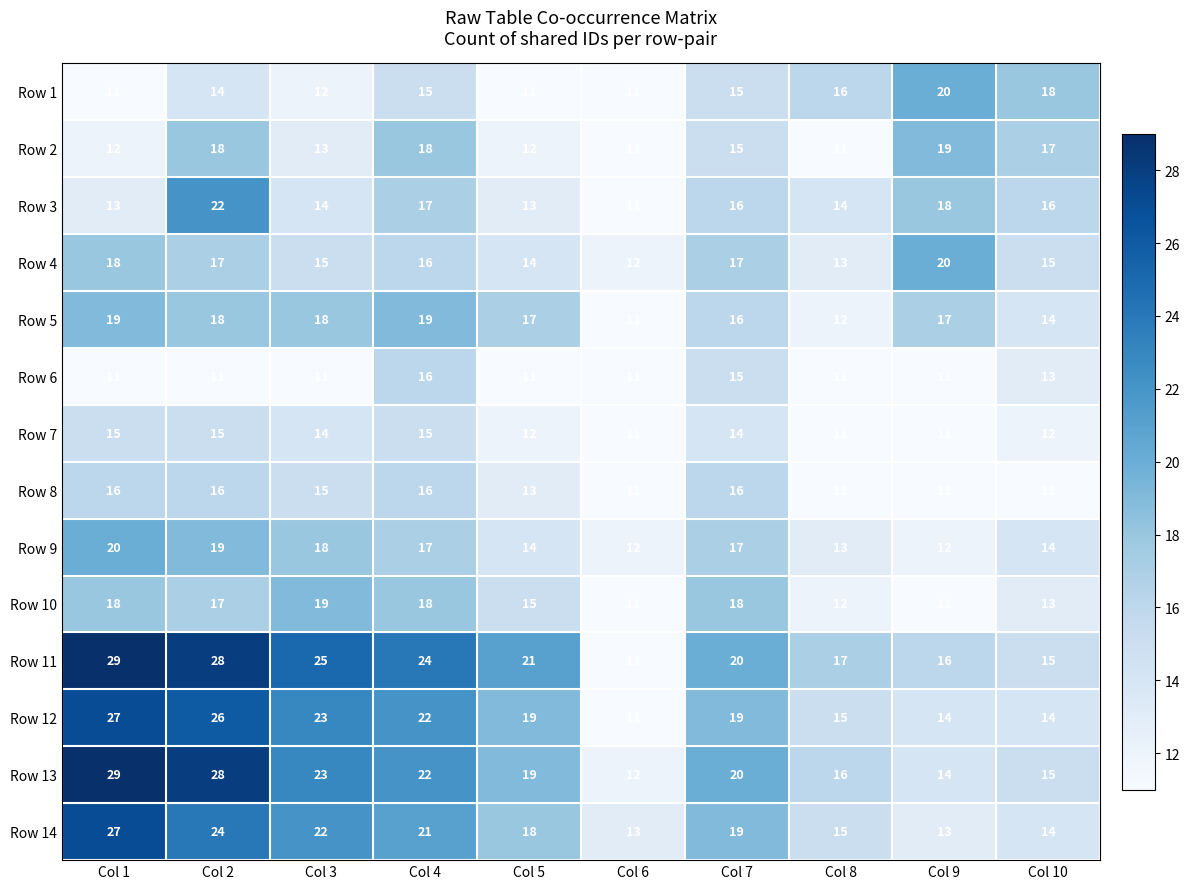

What is the sum of all Row 1 values?

143